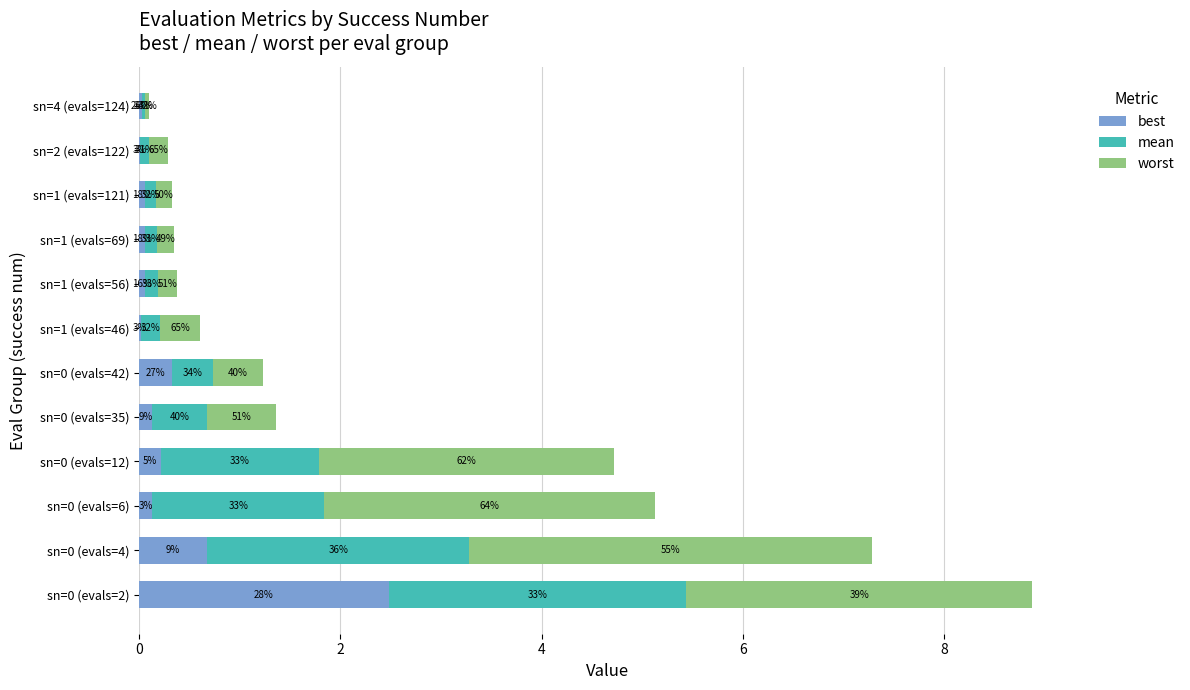

What is the difference between the maximum and minimum values in the mean series?

2.9